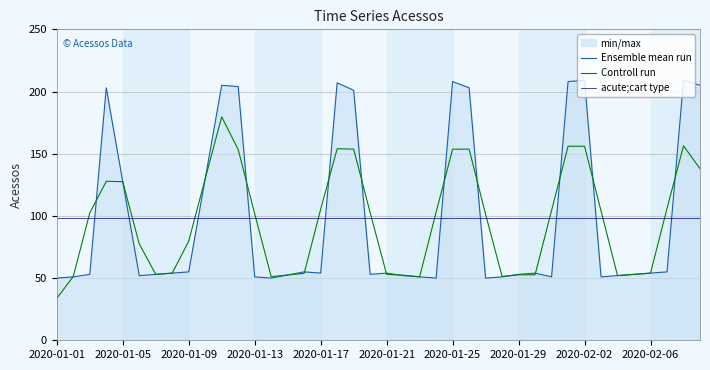

In Ensemble mean run, how many points are lower than both neighbors (excluding endpoints)?

8